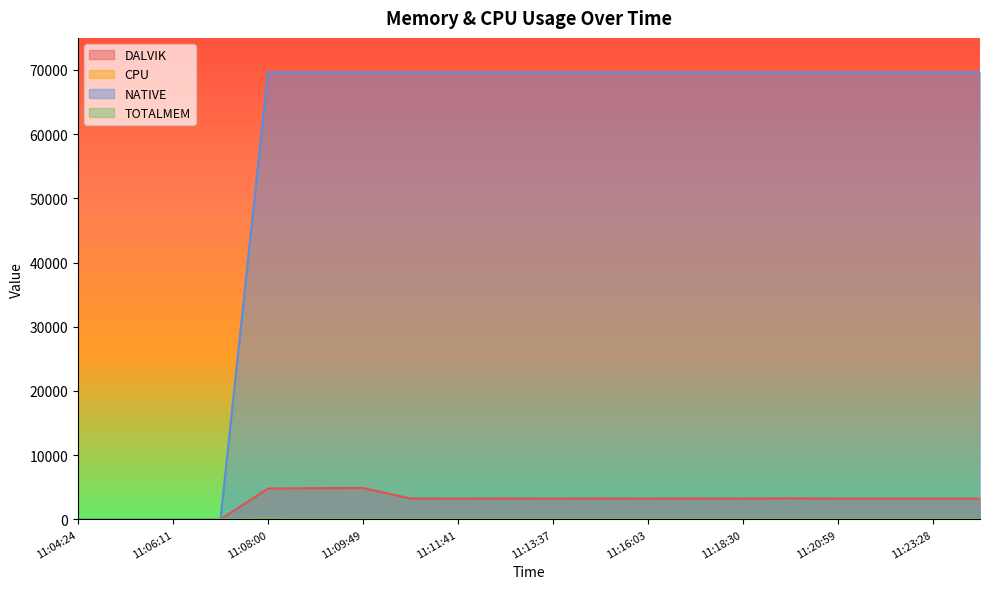

Which category has the lowest value across all series?

11:04:24